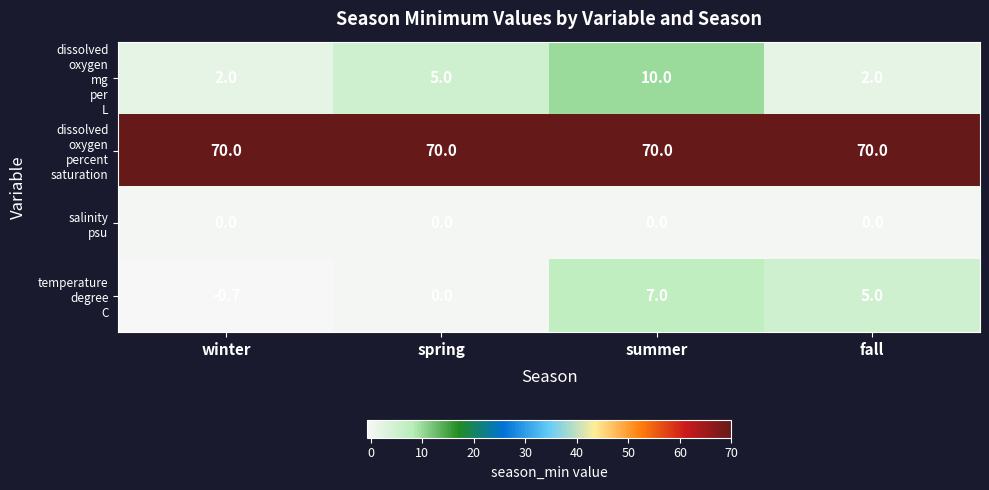

What is the difference between the highest and lowest values at summer?

70.0